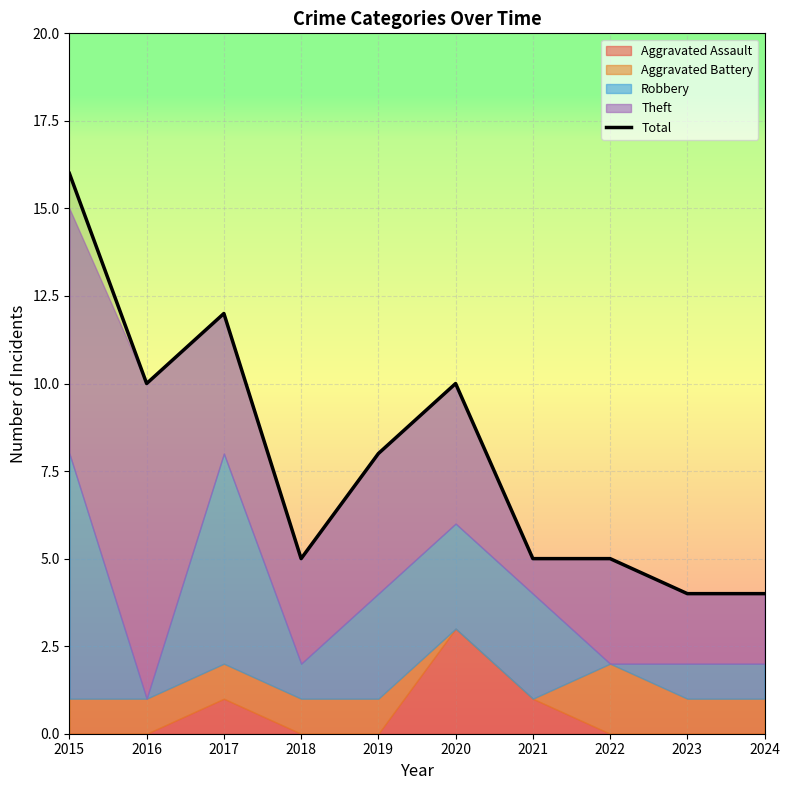

What is the change in value from 2015 to 2016?

-6